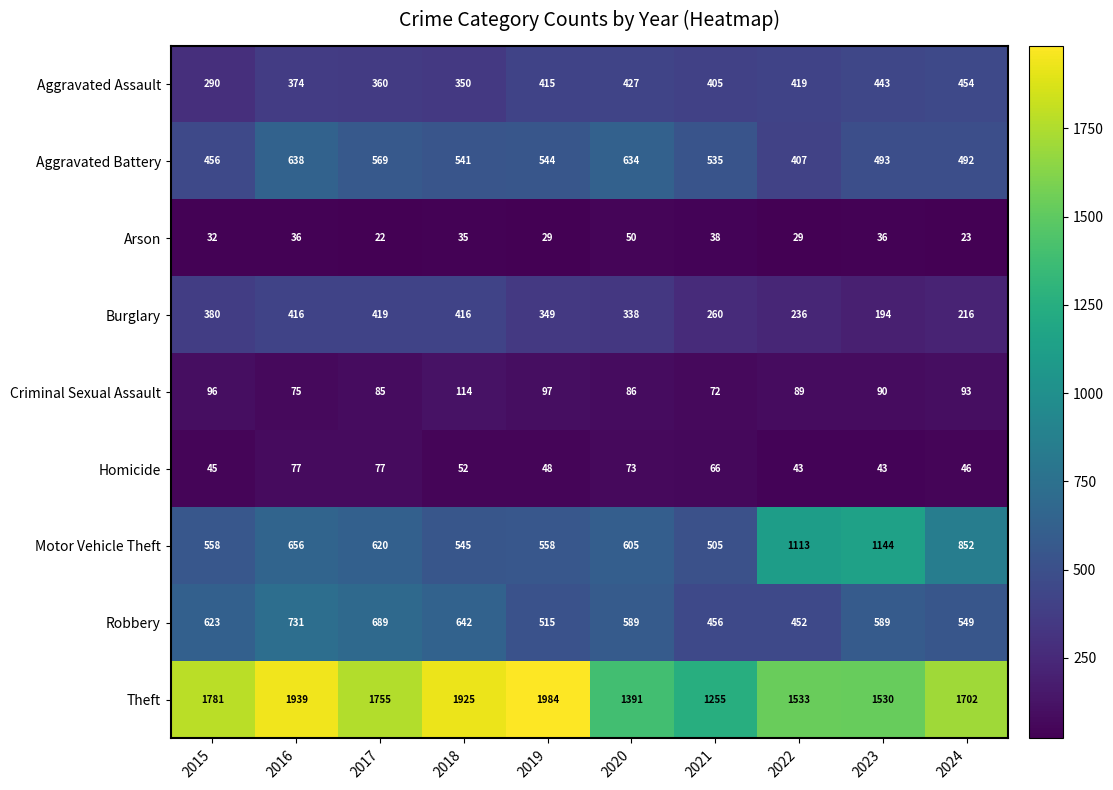

The Aggravated Assault series shows 443 at 2023. True or false?

True